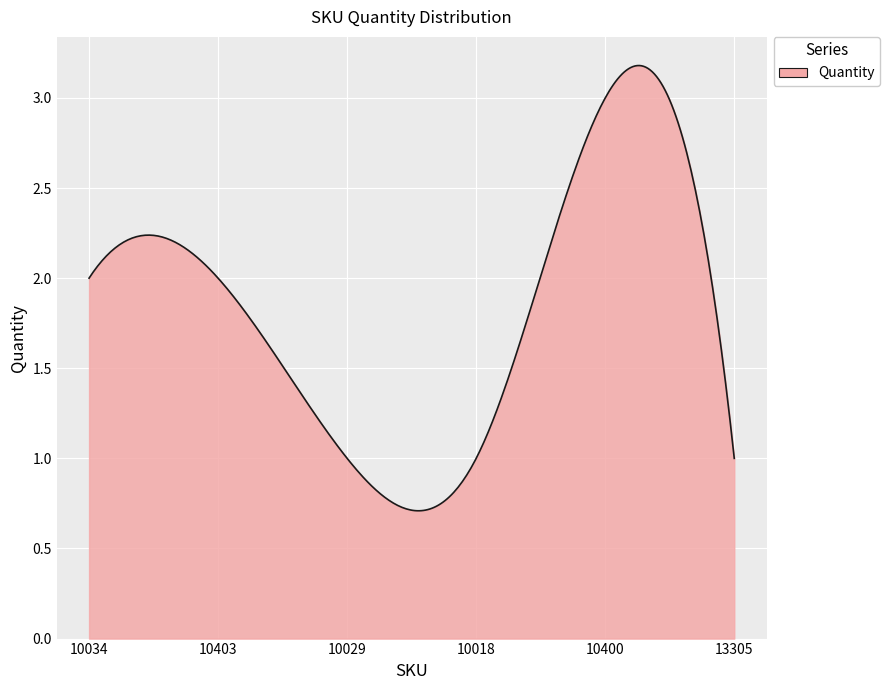

What is the value of the 1st point from the left?

2